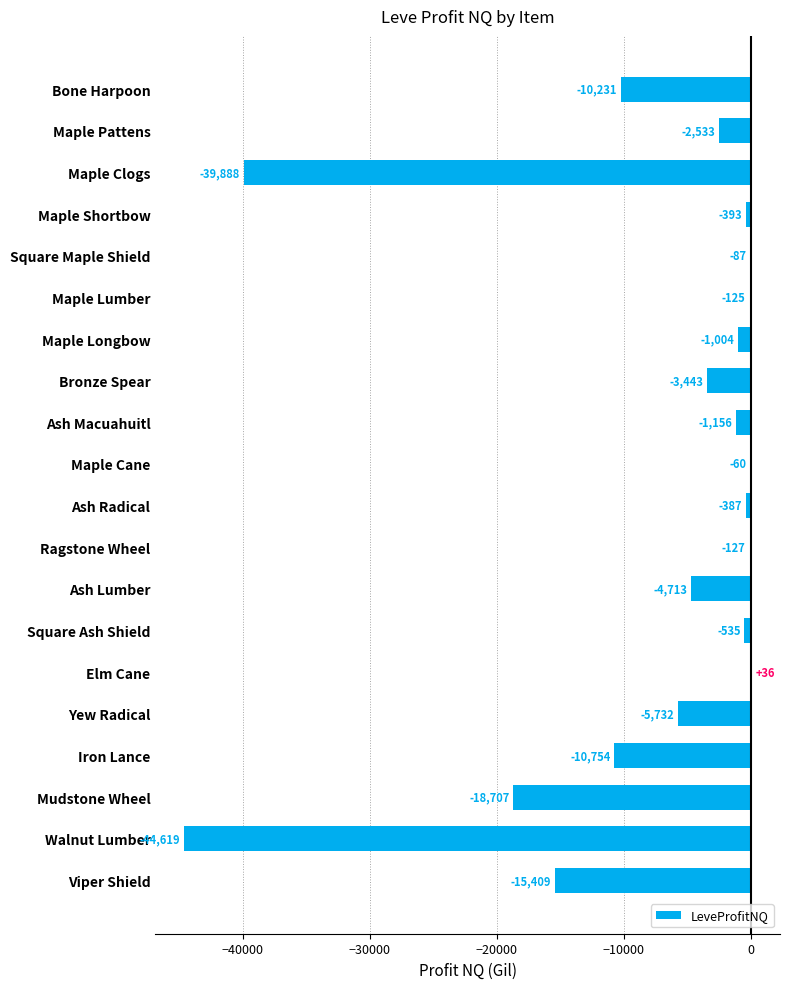

What is the greatest value displayed?

36.0